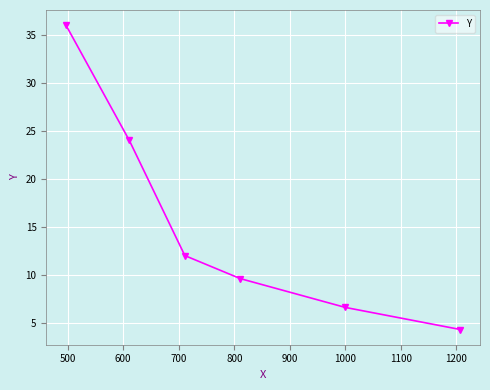

What is the difference between the maximum and minimum values?

31.7